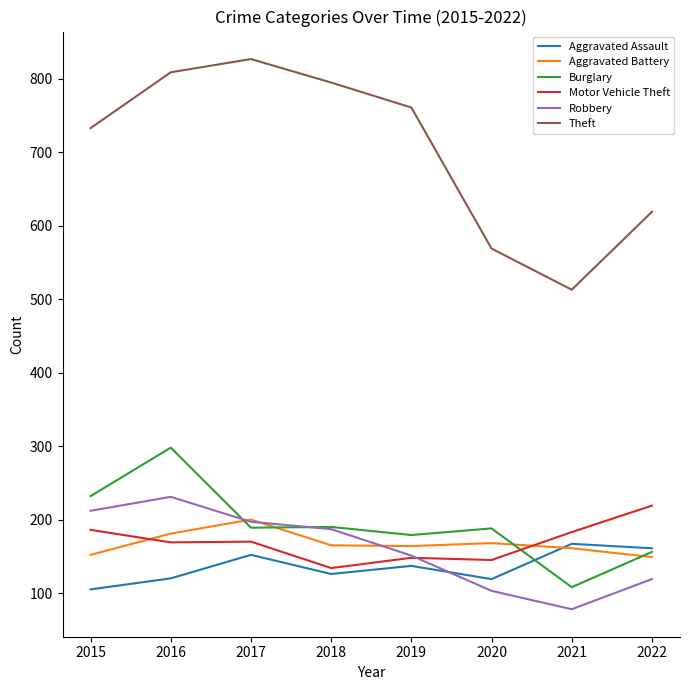

True or false: Theft and Motor Vehicle Theft intersect in this chart.

False